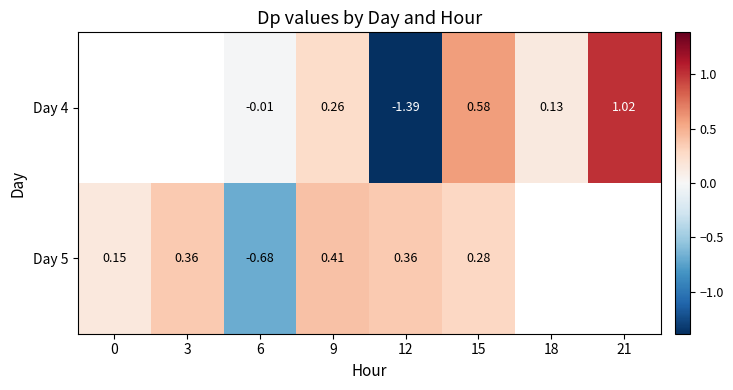

What is the difference between the maximum and minimum values in the Day 5 series?

1.1